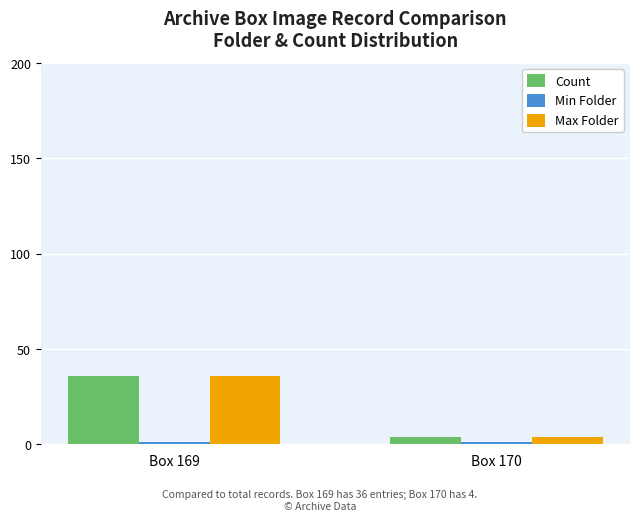

The Max Folder series shows 36 at Box 169. True or false?

True